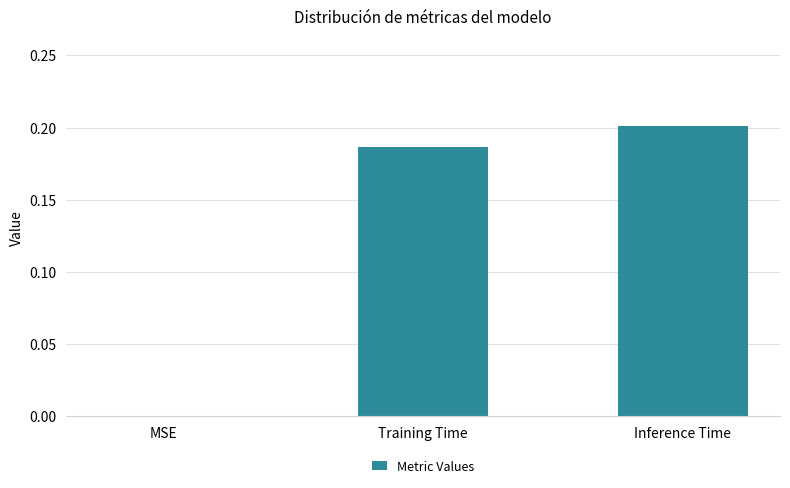

What is the sum of all values?

0.4